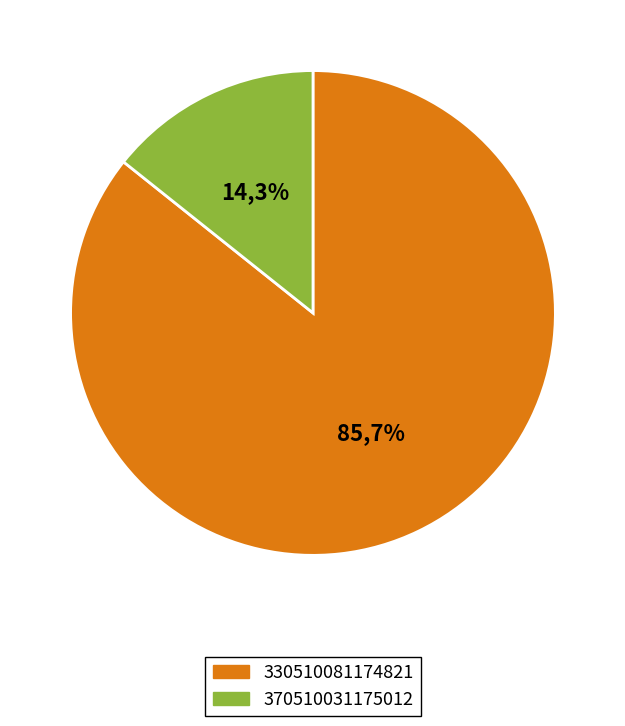

Which category has the smallest portion of the pie?

370510031175012